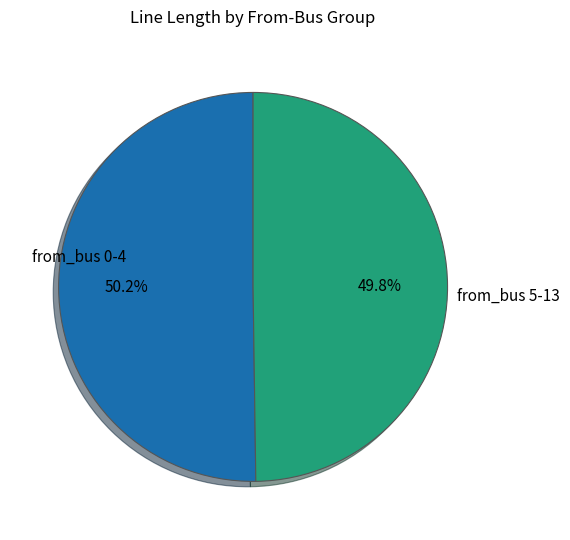

Is there a majority slice in this chart?

Yes